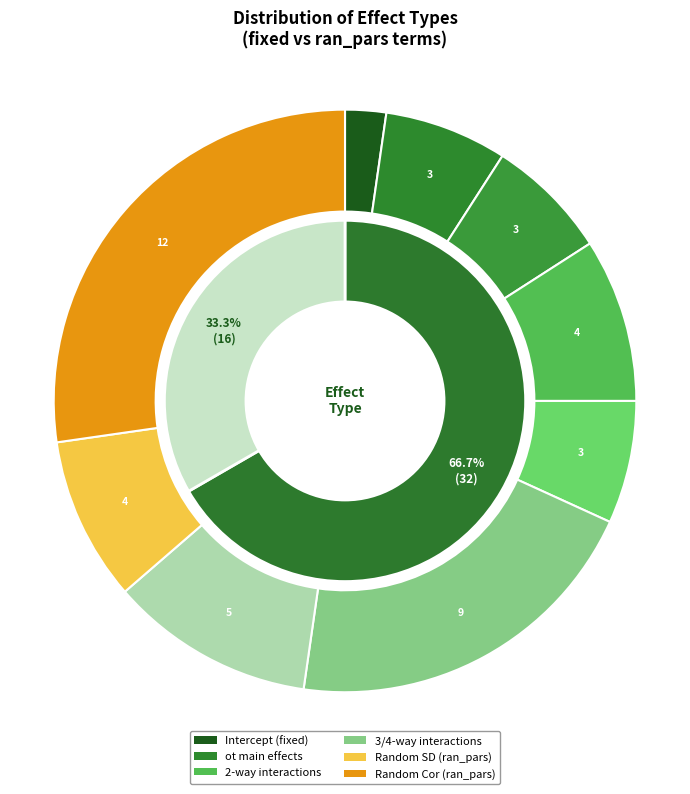

What percentage is the ran_pars slice, to the nearest percent?

33%